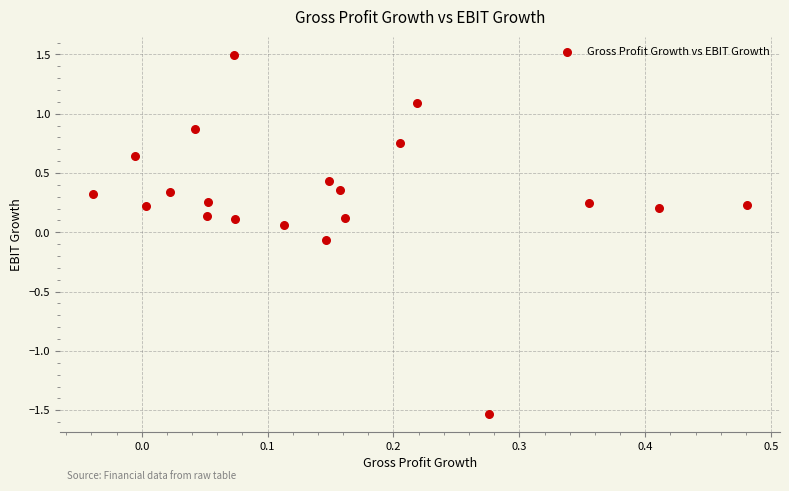

What is the range of Y values (max minus min)?

3.0